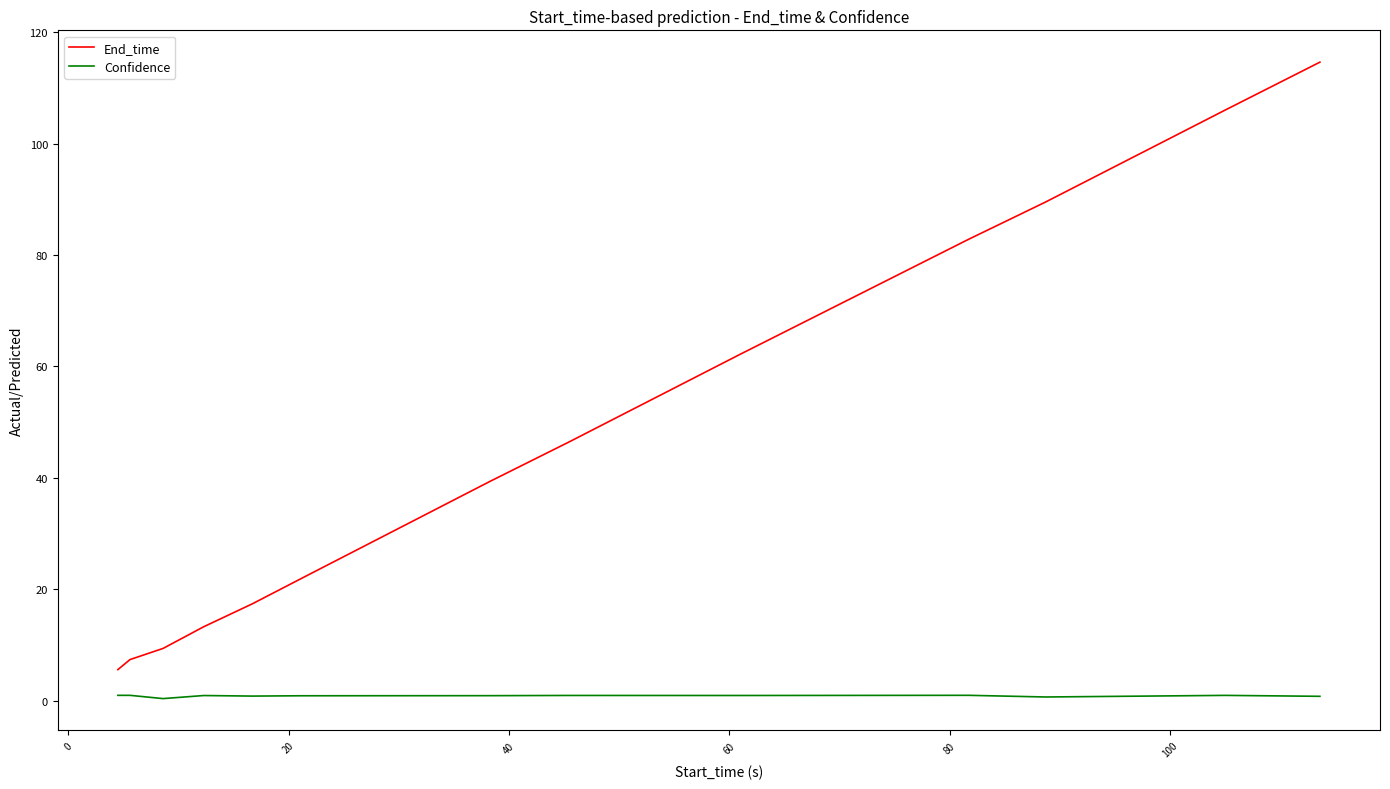

True or false: Confidence and End_time intersect in this chart.

False